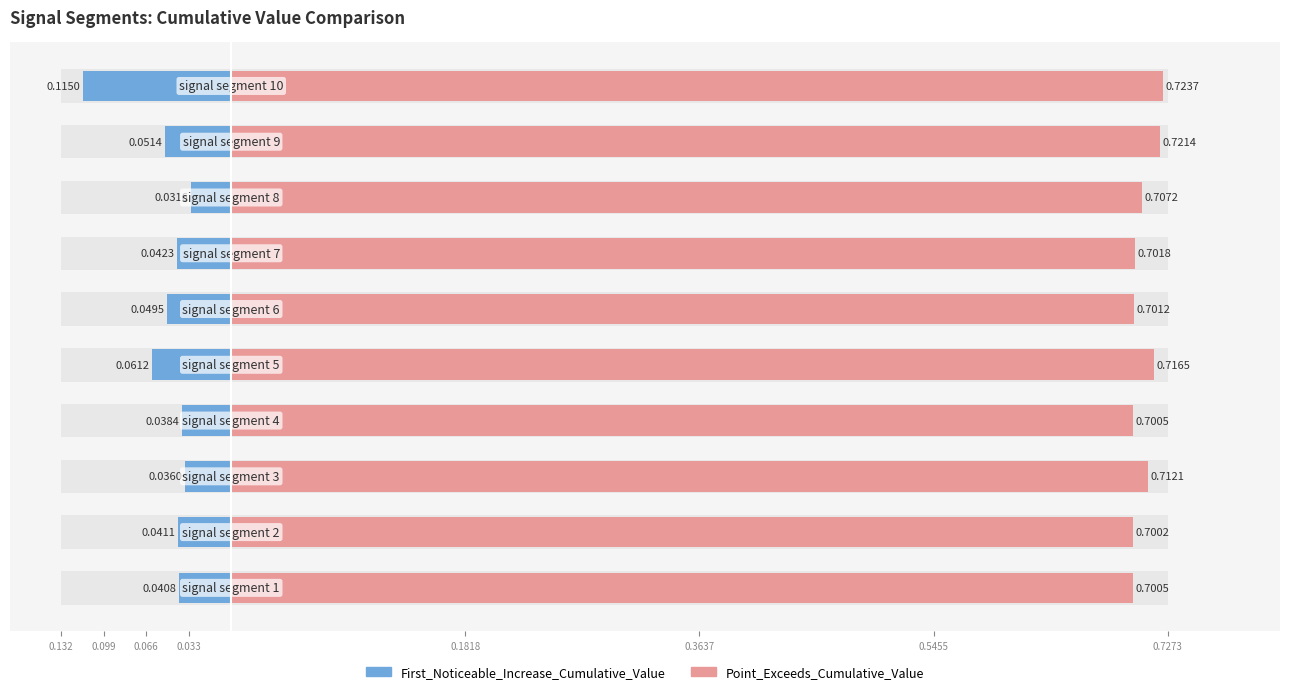

The Point_Exceeds_Cumulative_Value series shows 0.9 at 0.7273. True or false?

False